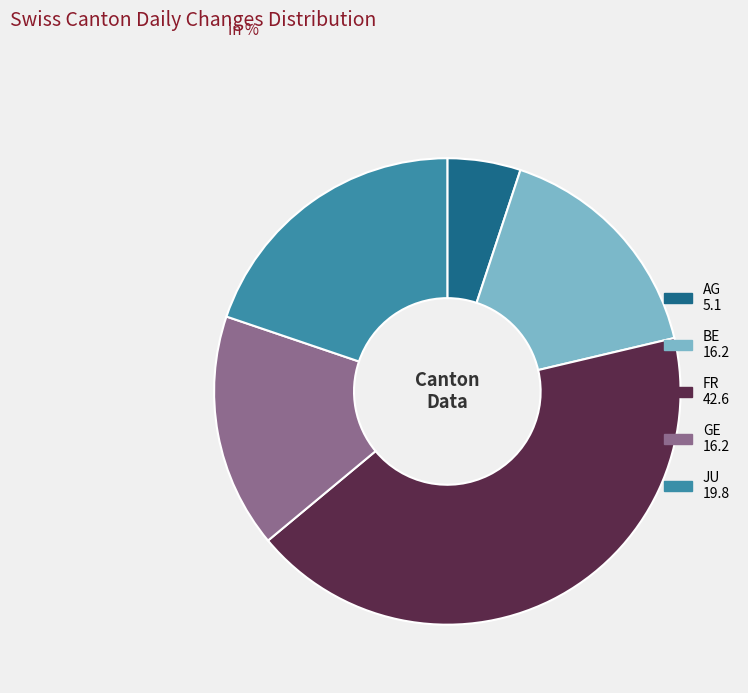

Does any single category account for the majority?

No